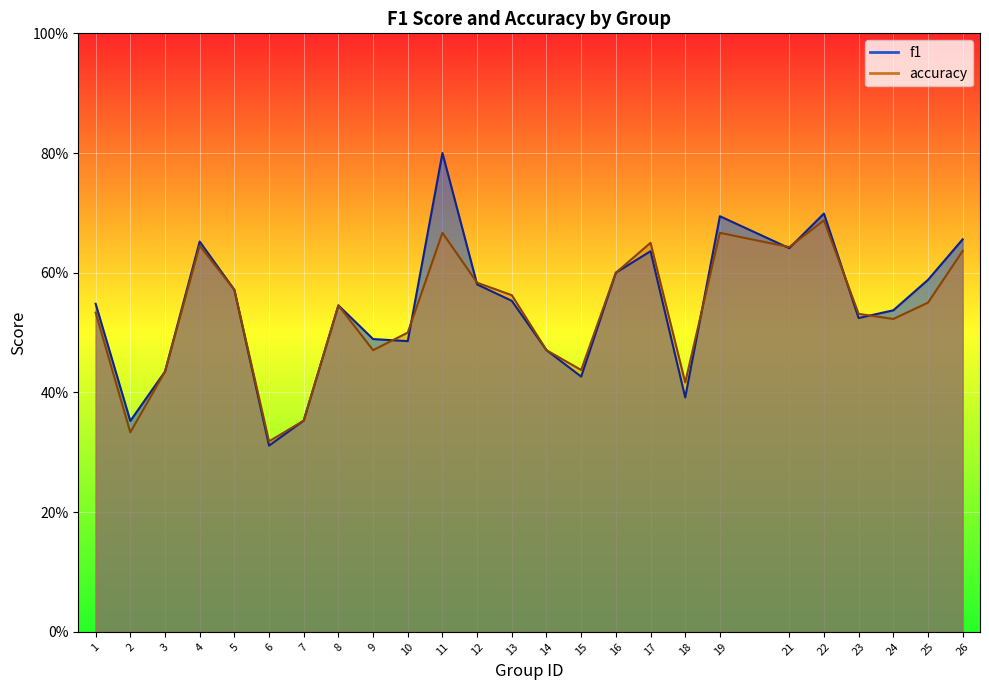

Reading right to left, transcribe all the data shown in this chart.

f1: 26=0.7	25=0.6	24=0.5	23=0.5	22=0.7	21=0.6	19=0.7	18=0.4	17=0.6	16=0.6	15=0.4	14=0.5	13=0.6	12=0.6	11=0.8	10=0.5	9=0.5	8=0.5	7=0.4	6=0.3	5=0.6	4=0.7	3=0.4	2=0.4	1=0.5
accuracy: 26=0.6	25=0.6	24=0.5	23=0.5	22=0.7	21=0.6	19=0.7	18=0.4	17=0.7	16=0.6	15=0.4	14=0.5	13=0.6	12=0.6	11=0.7	10=0.5	9=0.5	8=0.5	7=0.4	6=0.3	5=0.6	4=0.6	3=0.4	2=0.3	1=0.5